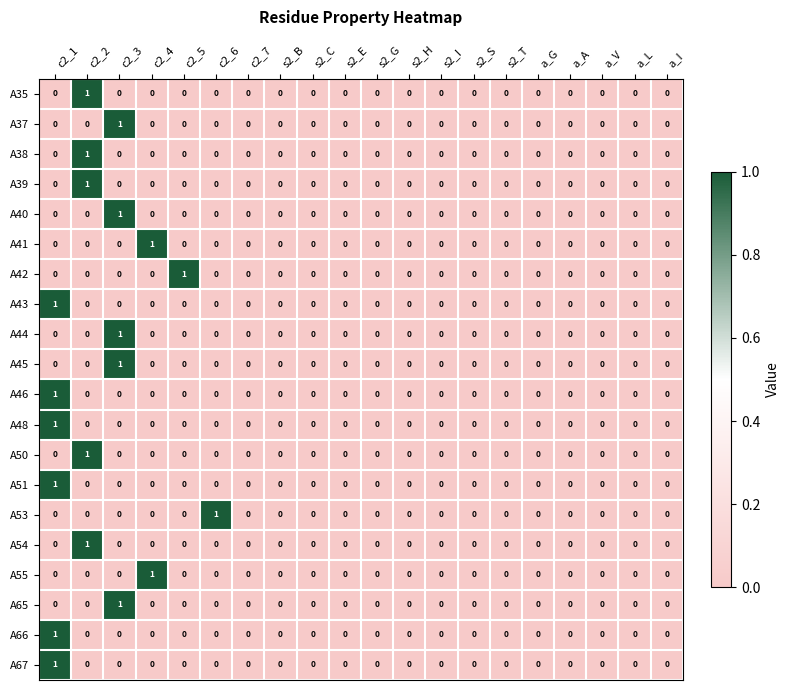

Count the A54 values in the range 0 to 1.

20